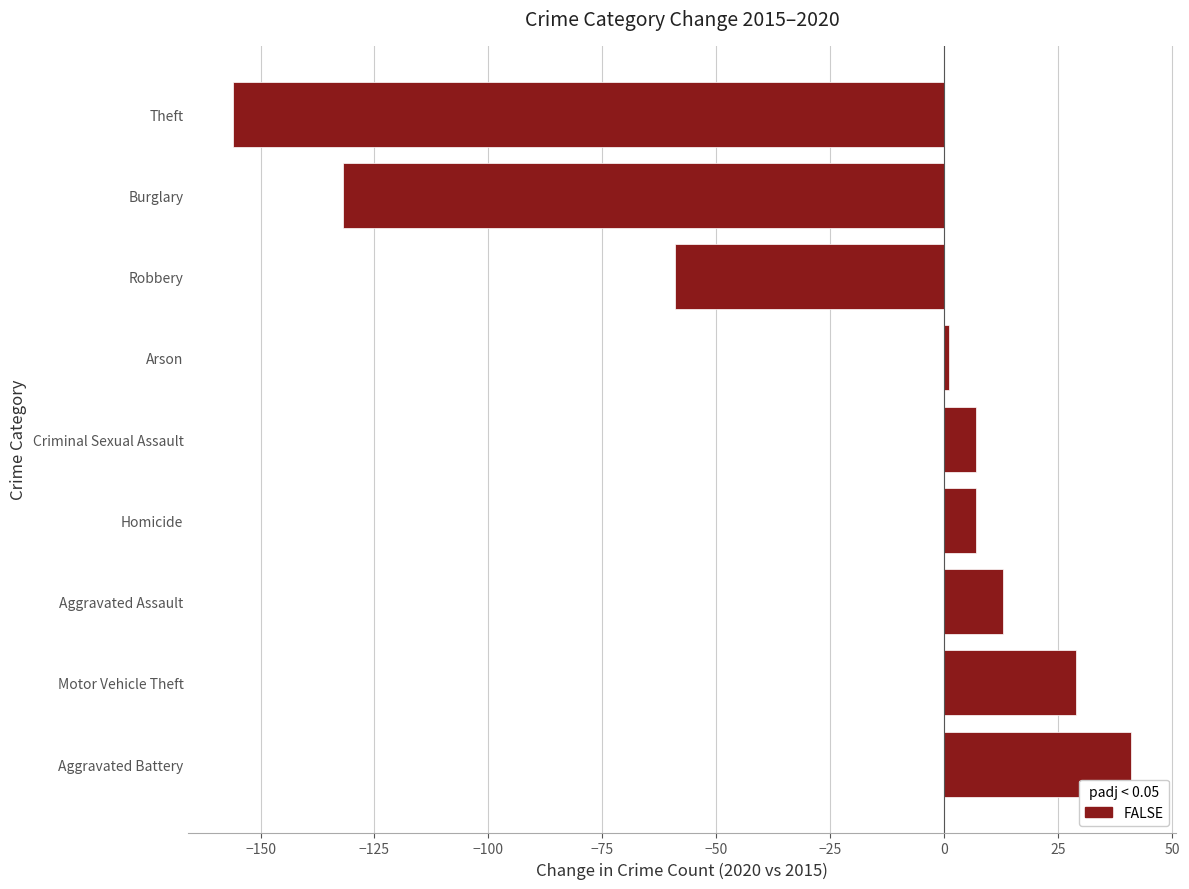

What is the average value?

-28